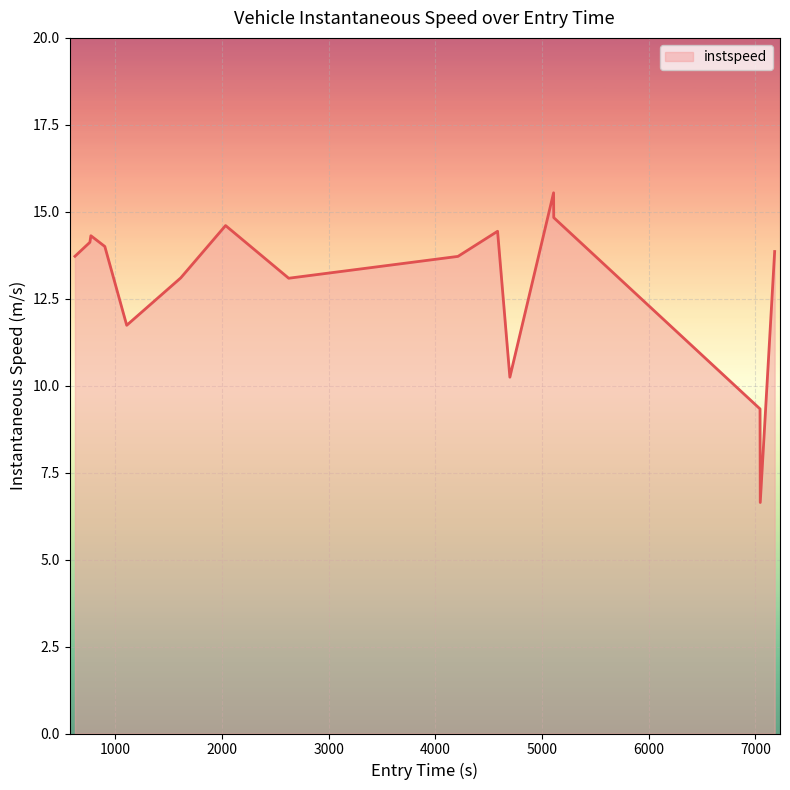

What is the minimum value shown in the chart?

6.6